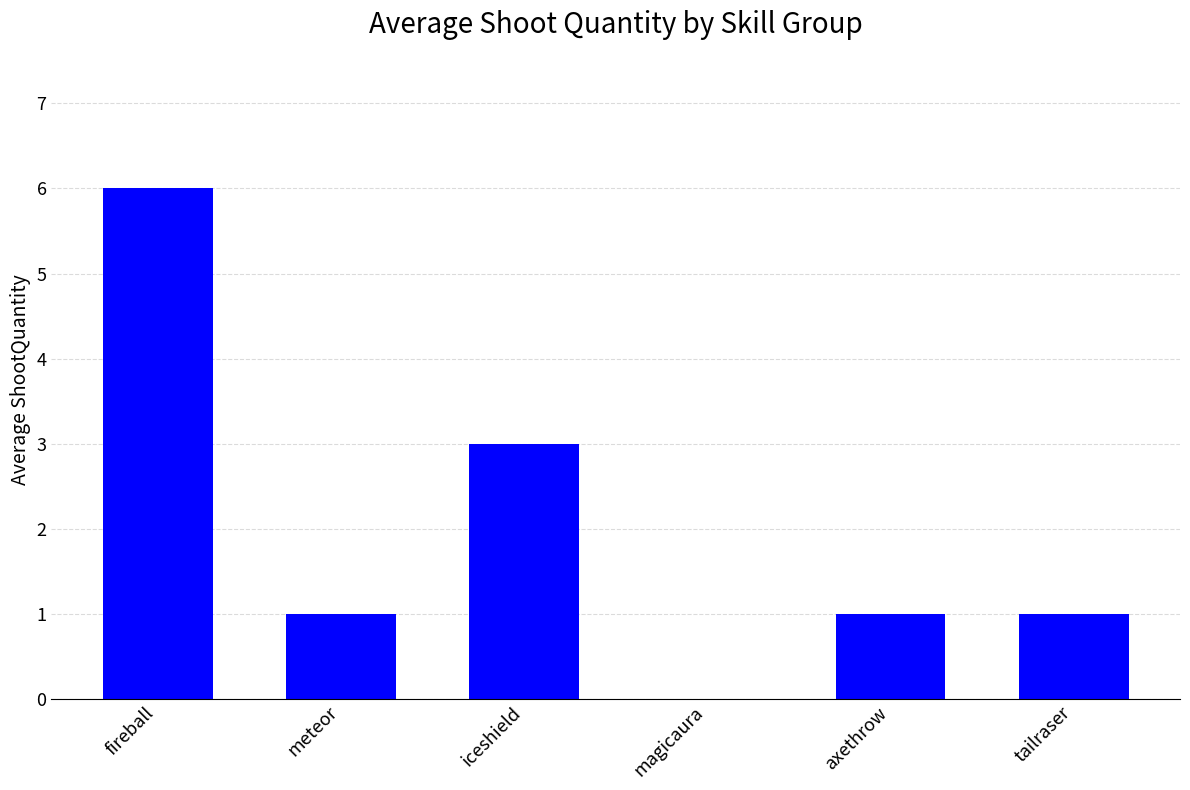

Does the chart contain stacked bars?

No